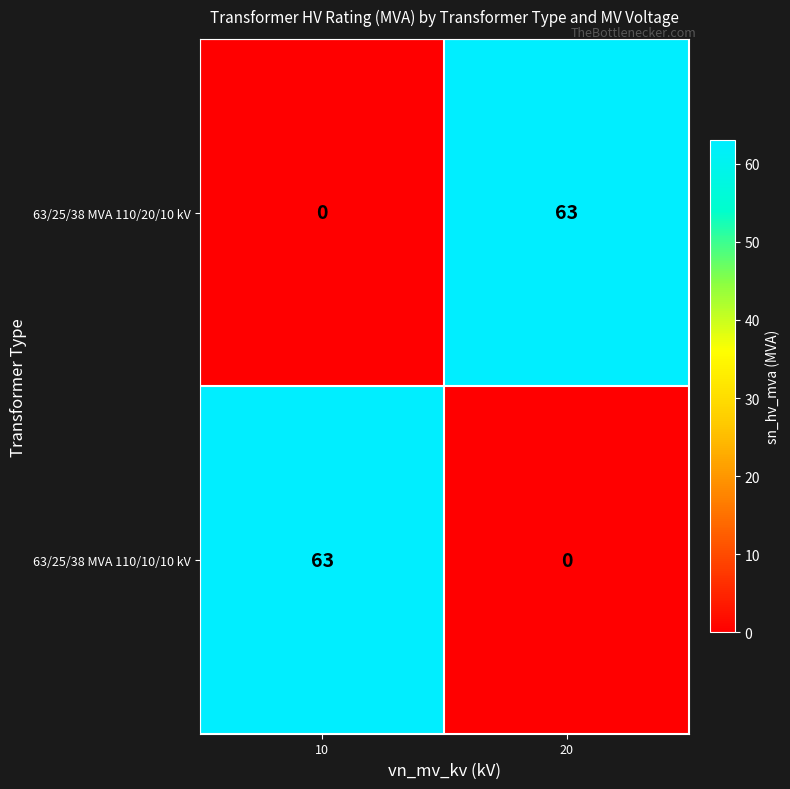

Which category has the highest value in the 63/25/38 MVA 110/20/10 kV series?

20